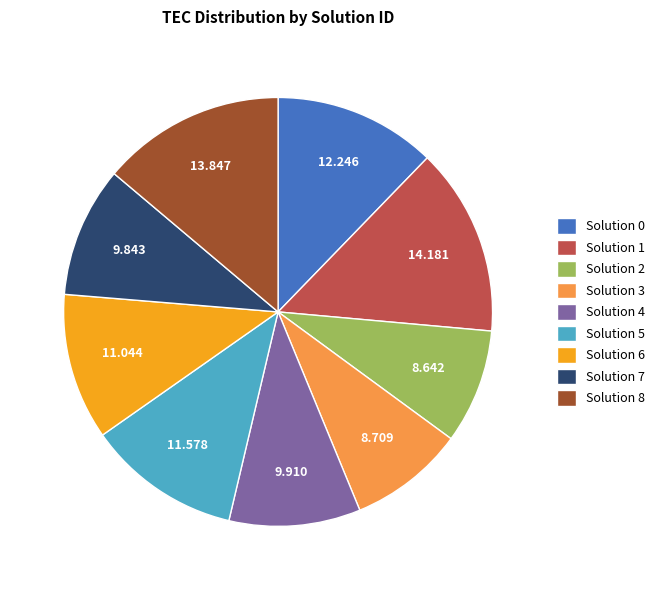

How many slices are in this pie chart?

9